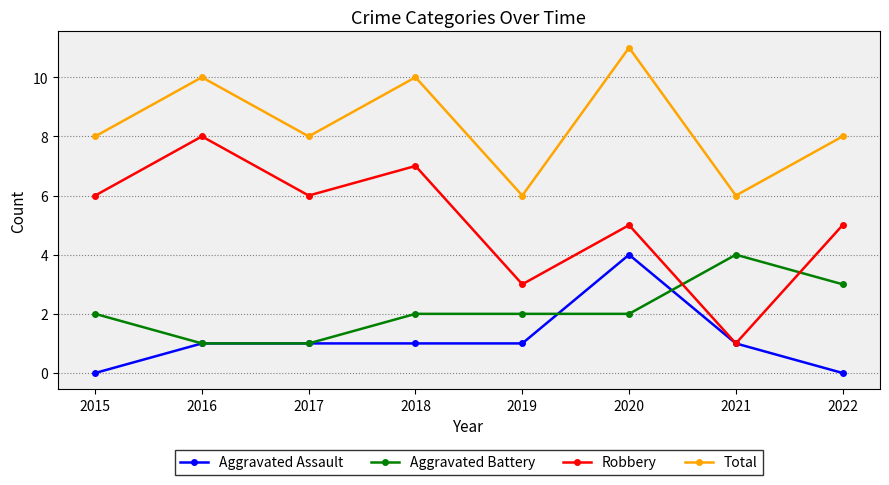

At which category does Total reach its first local valley?

2017